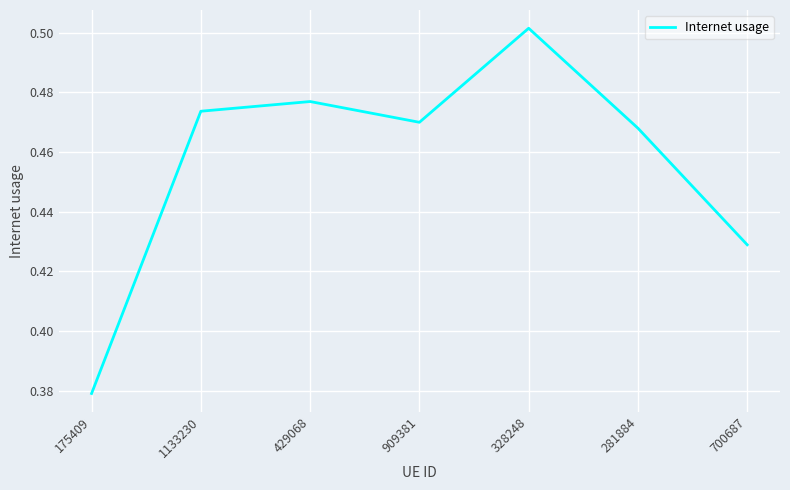

The value at 909381 is 0.1. True or false?

False